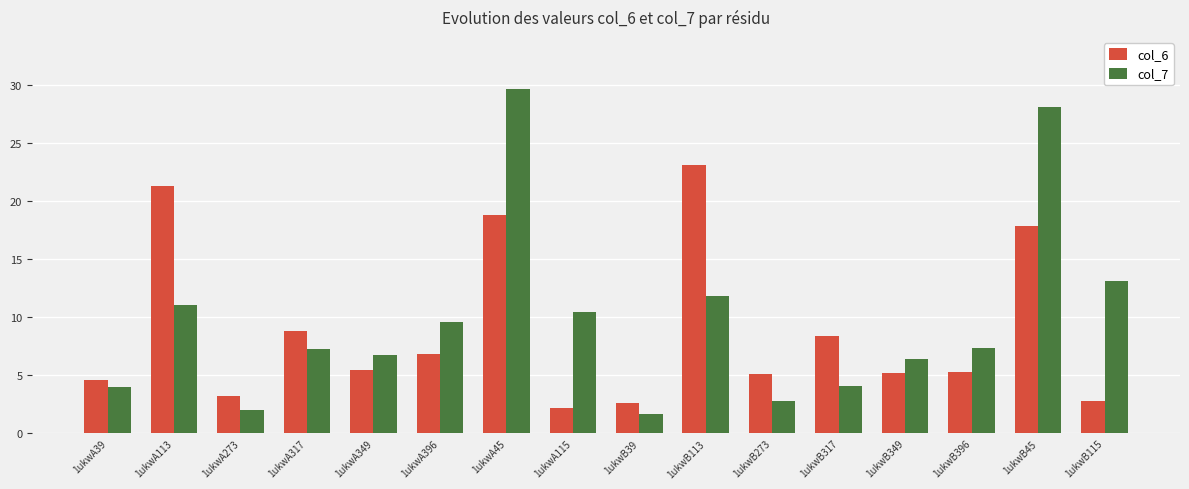

At which category is the sum across all series the highest?

1ukwA45